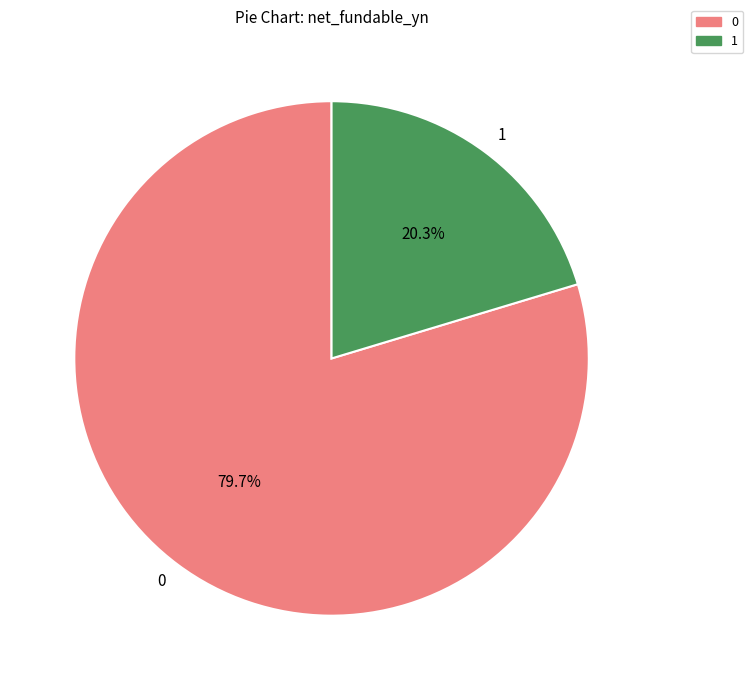

True or false: 0 accounts for 94% of the total.

False